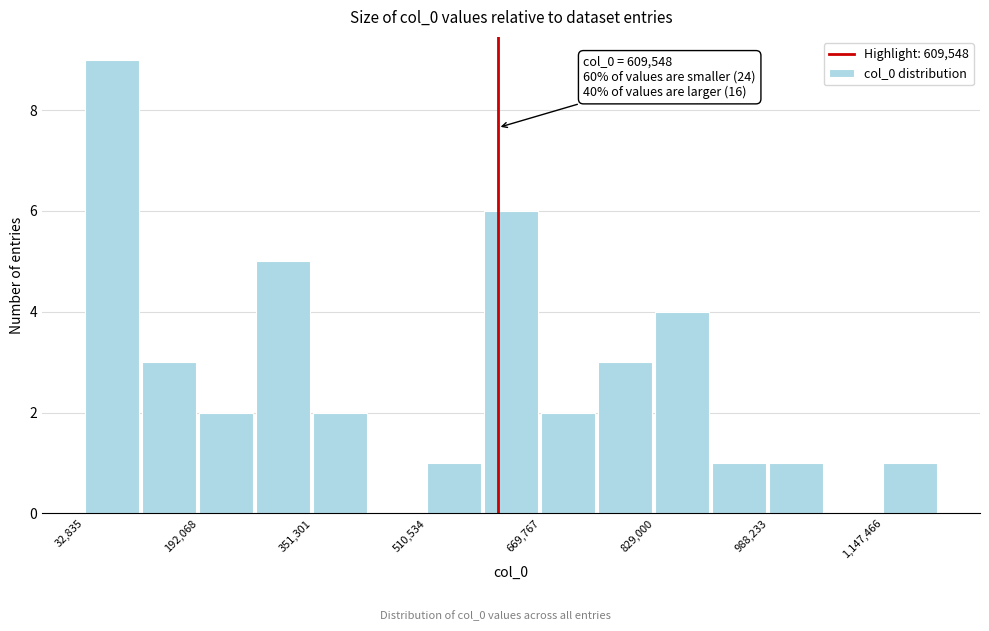

Around what value on the x-axis is the tallest bar? Give the approximate position of its centre, as read against the axis.

80000